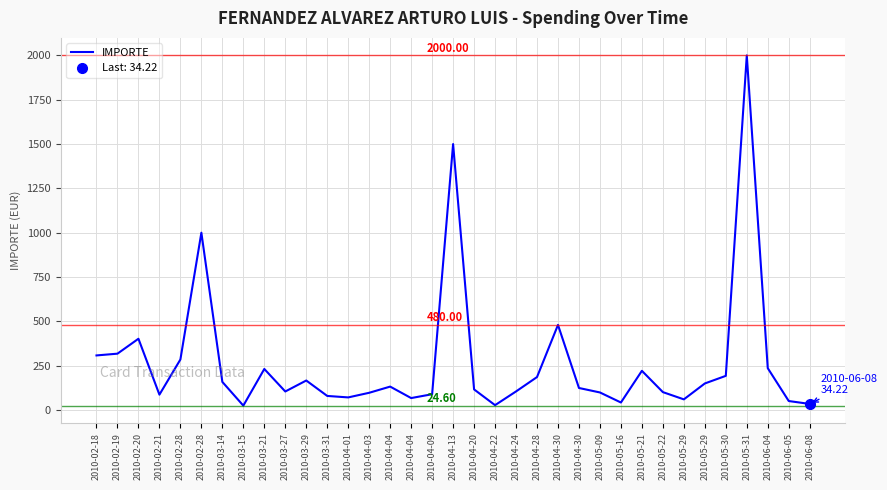

At which label does the data first exceed 124?

2010-02-18